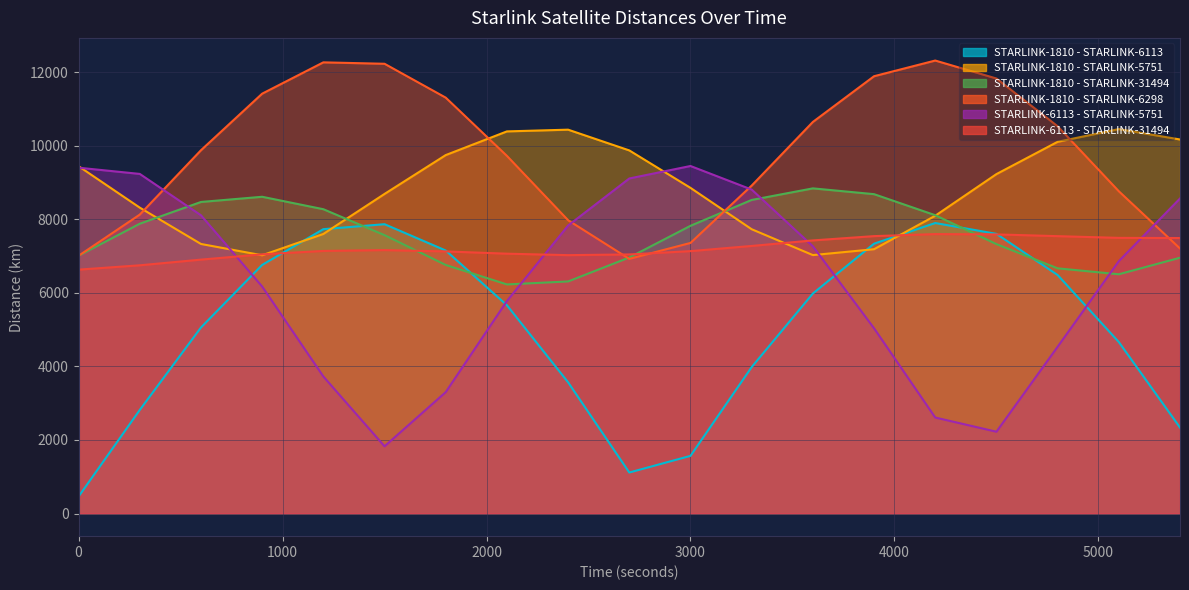

At which label is STARLINK-1810 - STARLINK-6298 closest to 9625?

2100